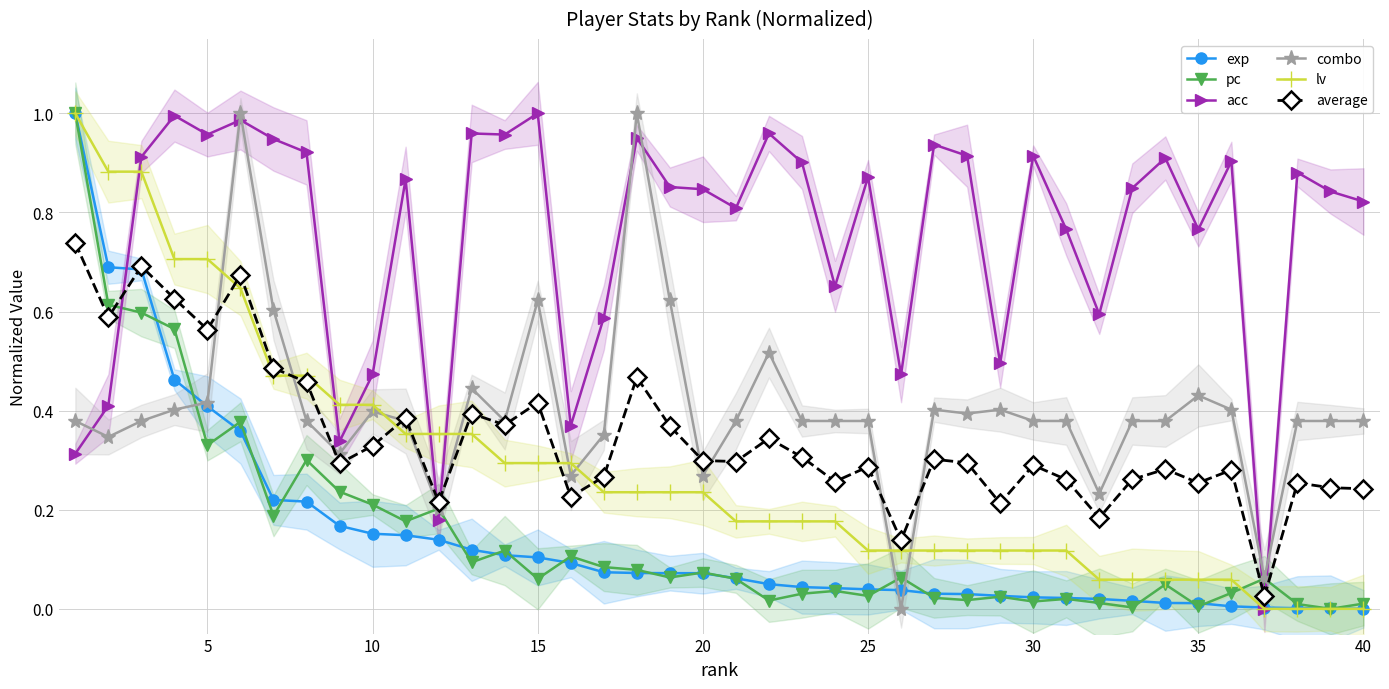

What is the difference between the second highest and second lowest values in the pc series?

0.6